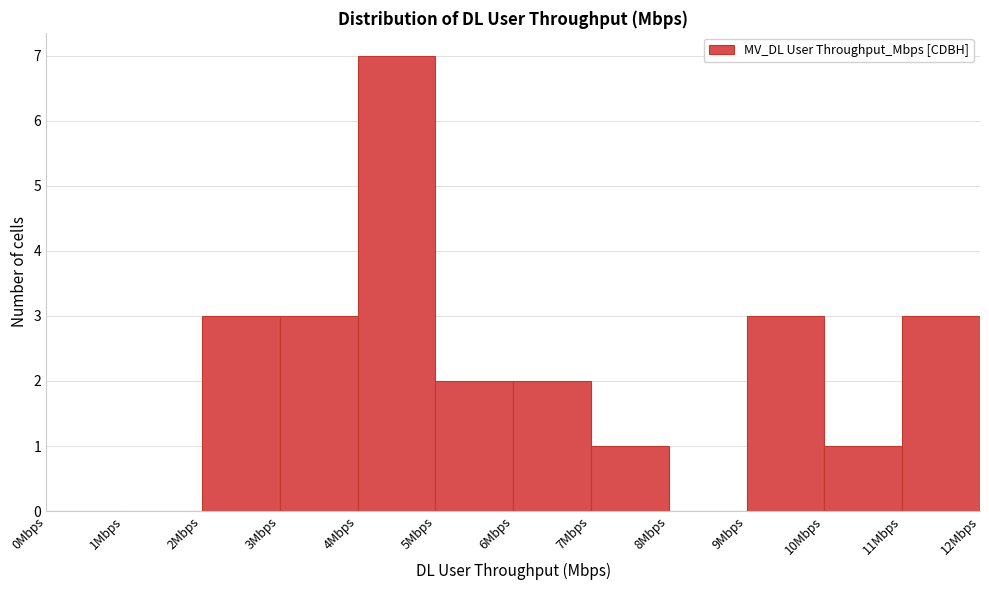

Reading left to right, list every bar in this chart as the range it spans on the x-axis followed by its height. The values are not printed on the chart, so give them approximately, as read against the axis.

0 to 1: 0
1 to 2: 0
2 to 3: 3
3 to 4: 3
4 to 5: 7
5 to 6: 2
6 to 7: 2
7 to 8: 1
8 to 9: 0
9 to 10: 3
10 to 11: 1
11 to 12: 3